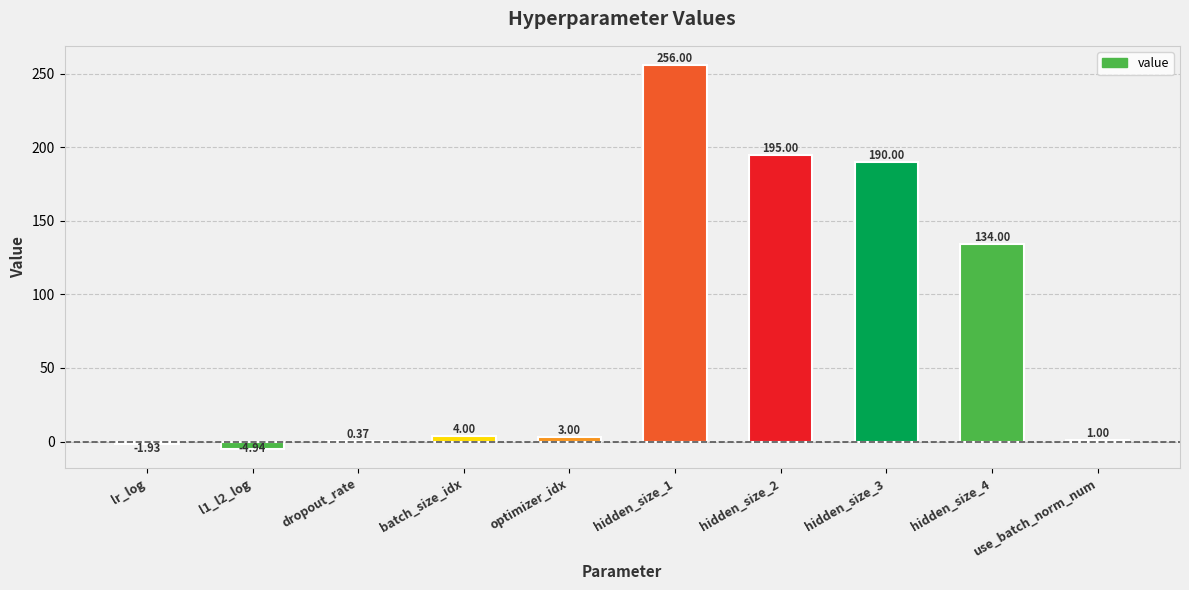

At which label is the value closest to 125?

hidden_size_4